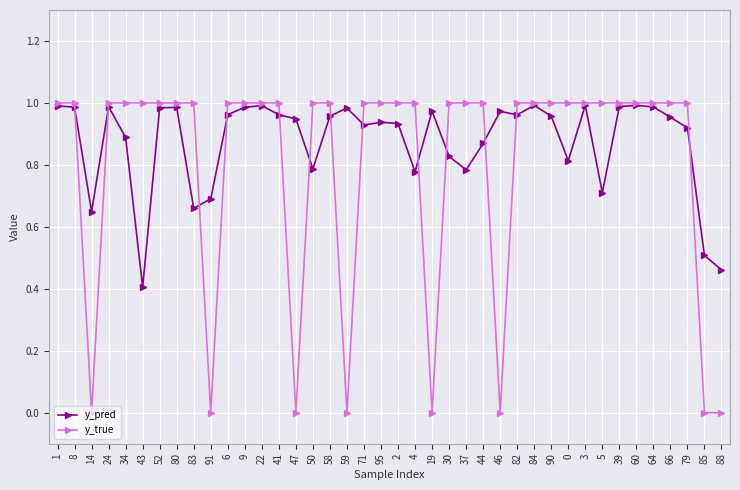

What position from the right is 30?

17